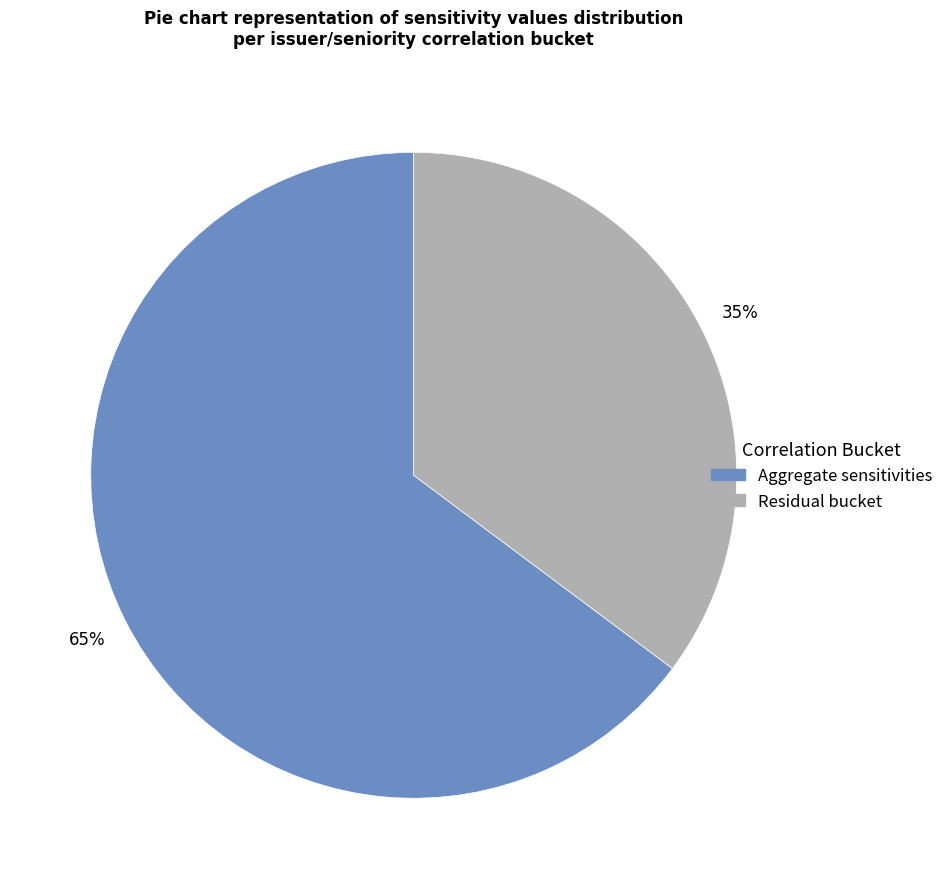

Is it true that Aggregate sensitivities is 76% of the pie?

False